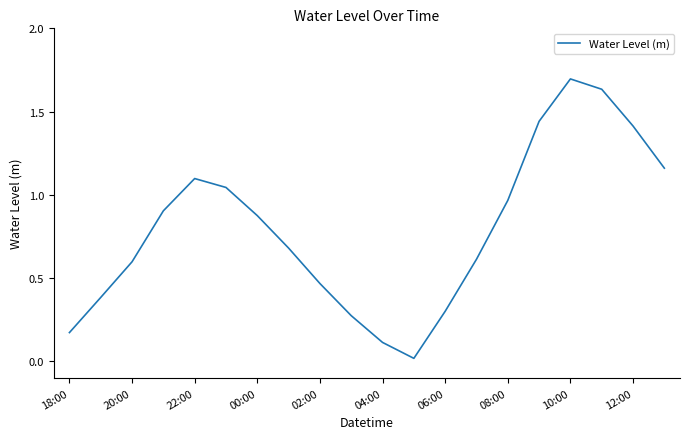

What is the greatest value displayed?

1.7